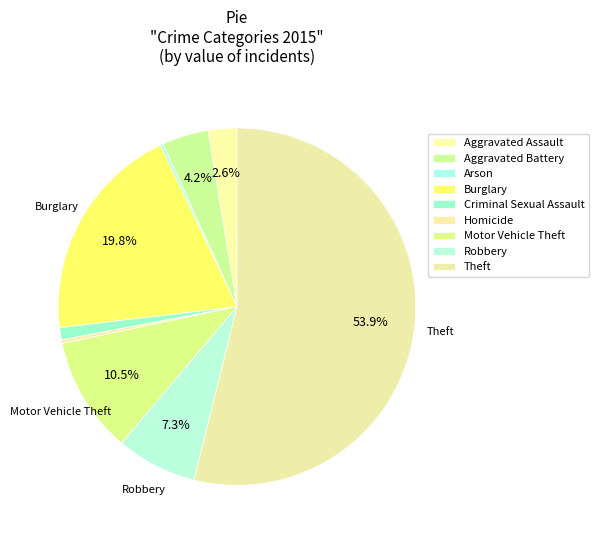

Approximately how many times larger is the value at Robbery compared to Aggravated Battery?

1.7